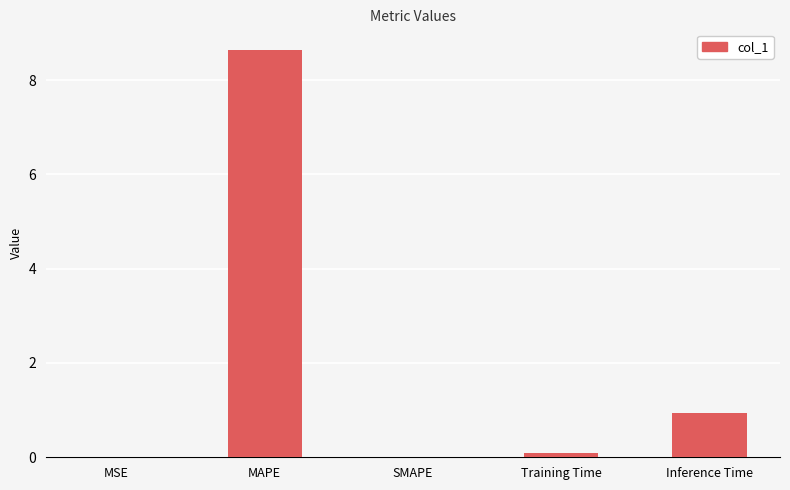

What is the sum of all values?

9.7